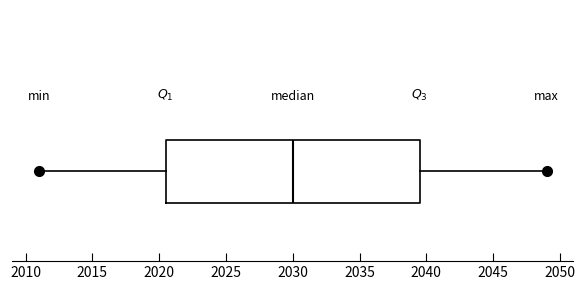

Transcribe this box plot: give where the median line is, the range the box spans, and where the two whiskers end, as read against the x-axis. The values are not printed on the chart, so give them approximately, as read against the axis.

median 2030.0, box 2020.5 to 2039.5, whiskers 2011.0 to 2049.0